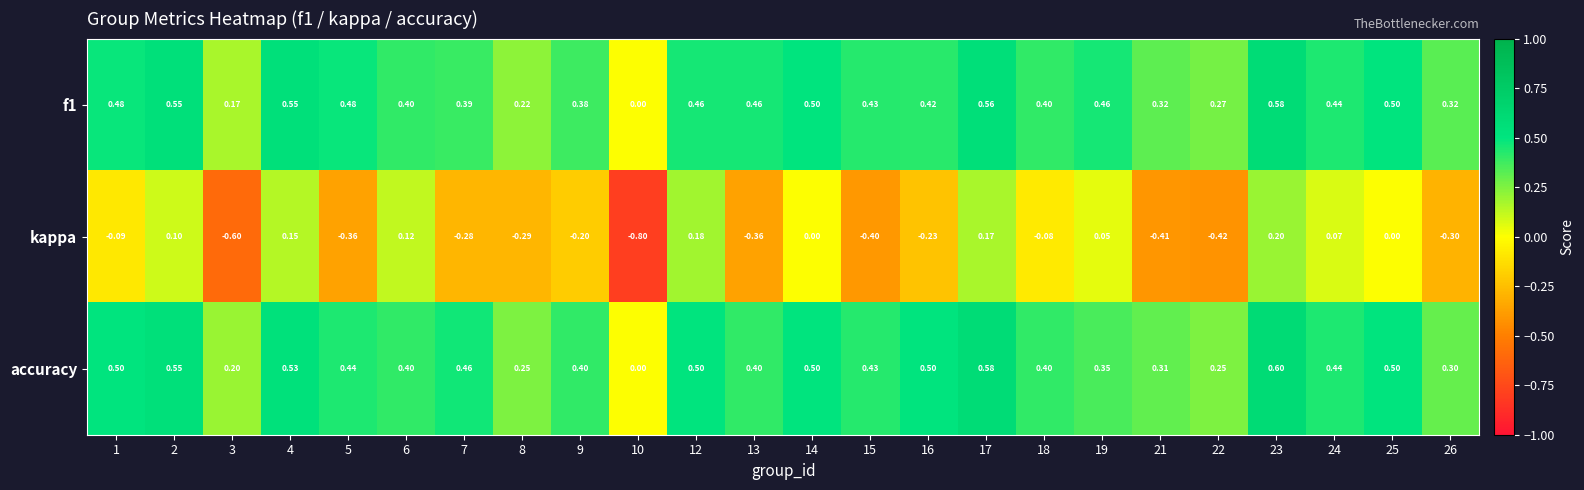

Which series has the largest total across all categories?

accuracy